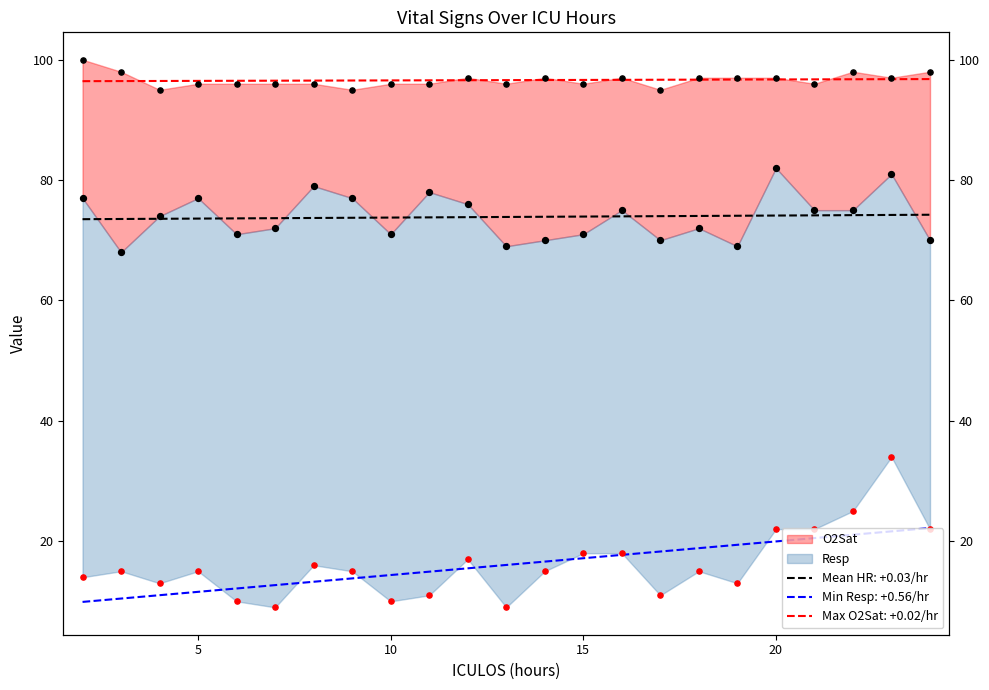

Is the value of Resp at 8 greater than the value of HR at 12?

No